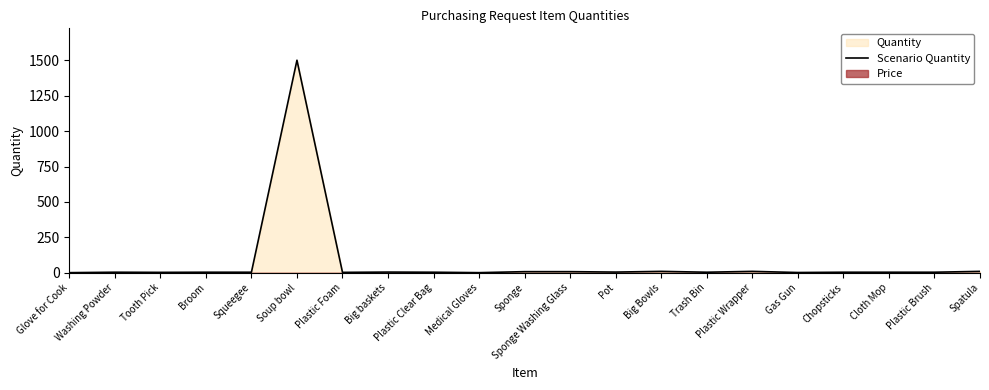

Where is the first local minimum?

Tooth Pick